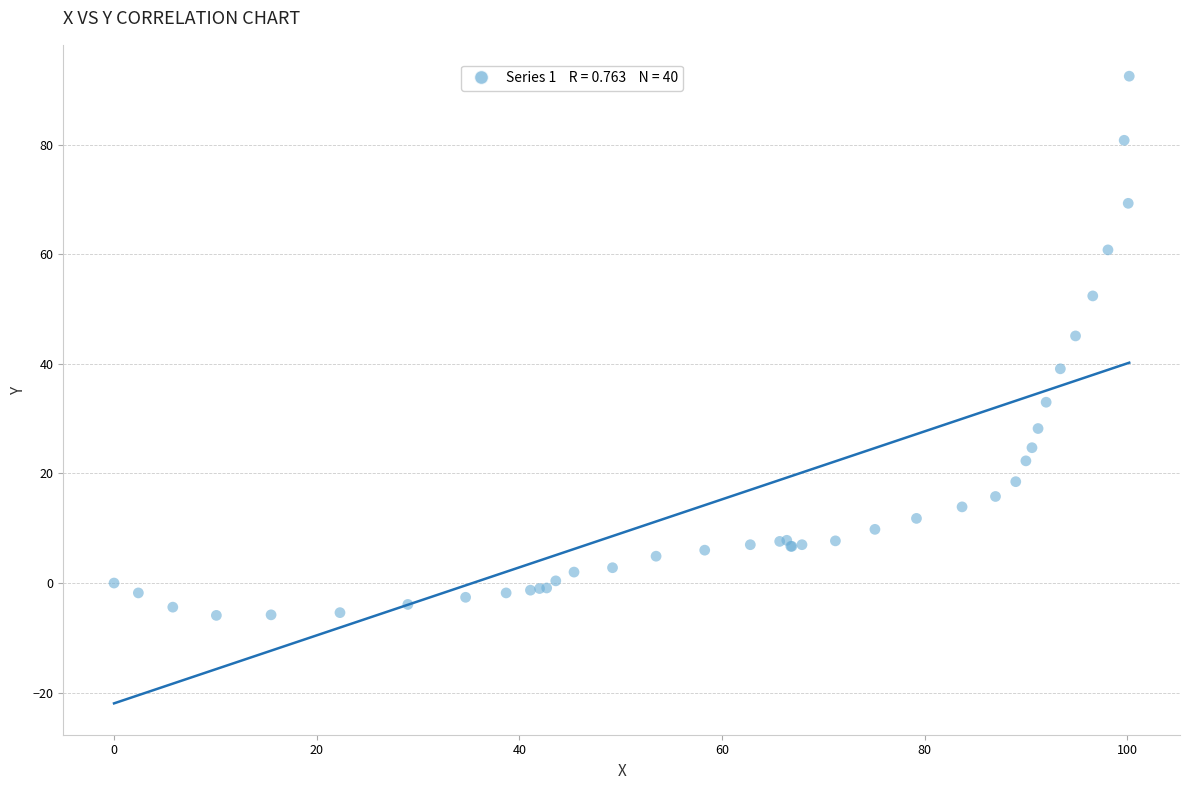

What Y value in the scatter plot is closest to 43?

45.1